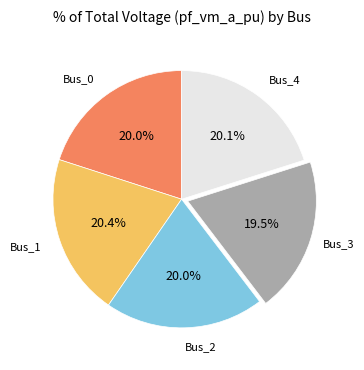

Does any single category account for the majority?

No